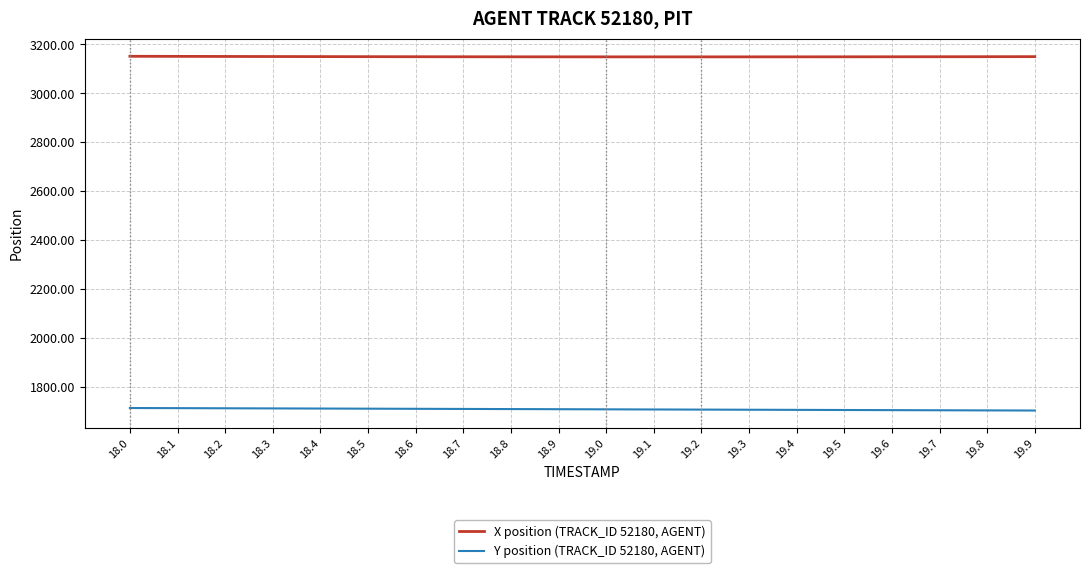

What is the maximum value shown in the chart?

3151.7